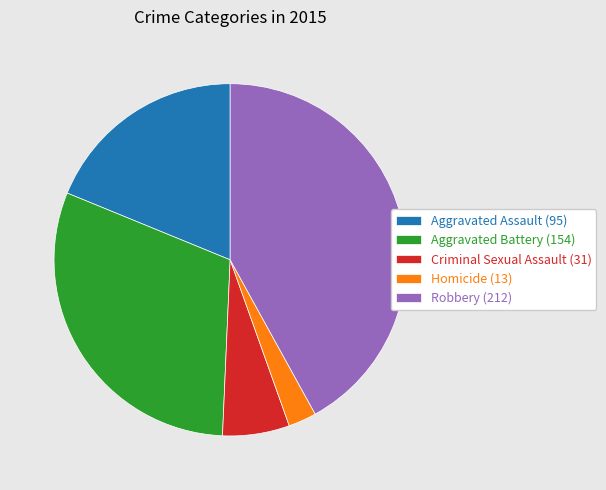

The Homicide slice represents 8% of the pie. True or false?

False